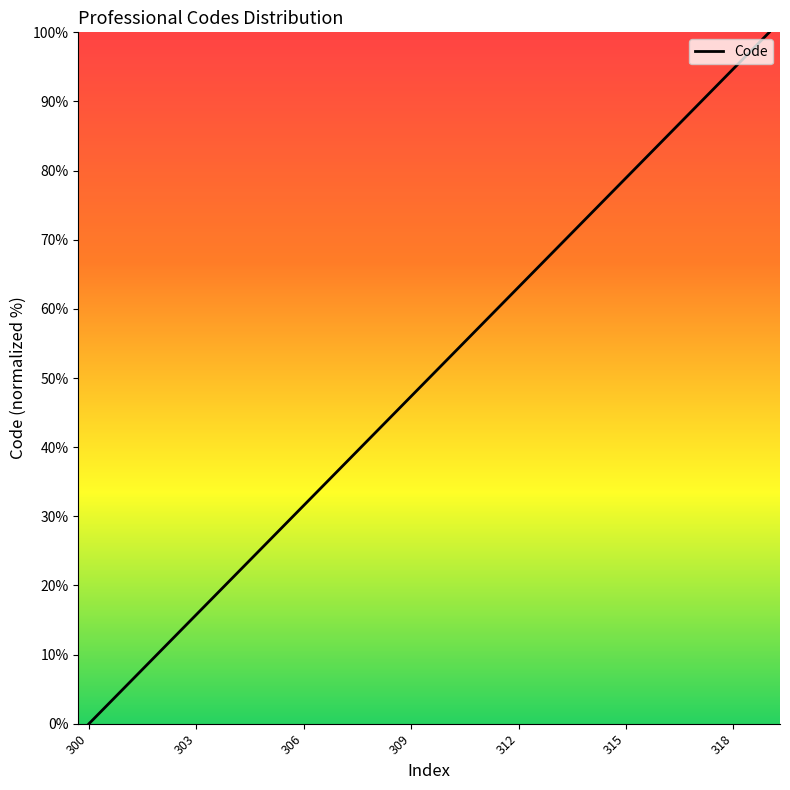

What is the maximum value shown in the chart?

100.0